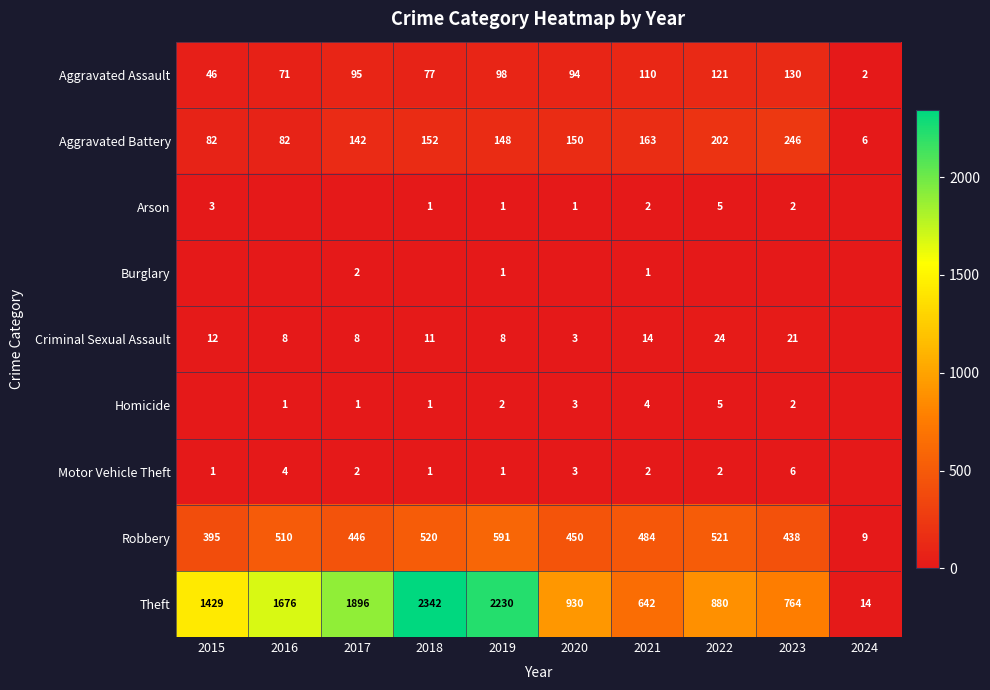

What is the difference between the highest and lowest values at 2019?

2229